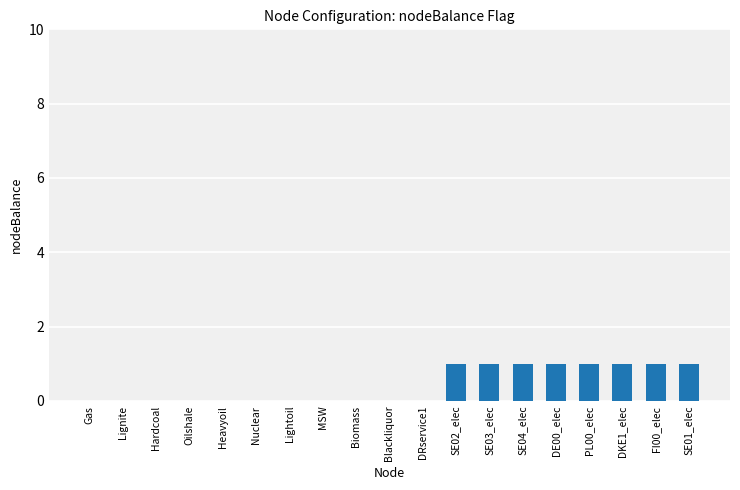

Reading left to right, what are all the values shown in this chart?

Gas=0	Lignite=0	Hardcoal=0	Oilshale=0	Heavyoil=0	Nuclear=0	Lightoil=0	MSW=0	Biomass=0	Blackliquor=0	DRservice1=0	SE02_elec=1	SE03_elec=1	SE04_elec=1	DE00_elec=1	PL00_elec=1	DKE1_elec=1	FI00_elec=1	SE01_elec=1